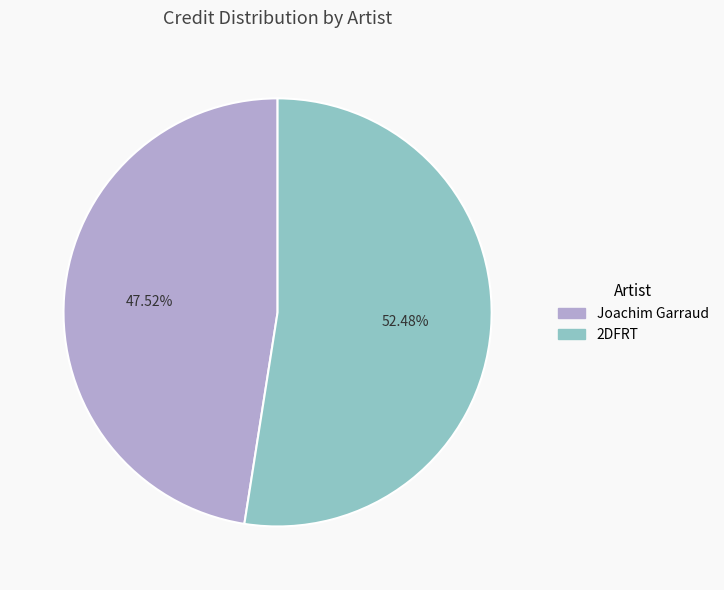

The Joachim Garraud slice represents 48% of the pie. True or false?

True